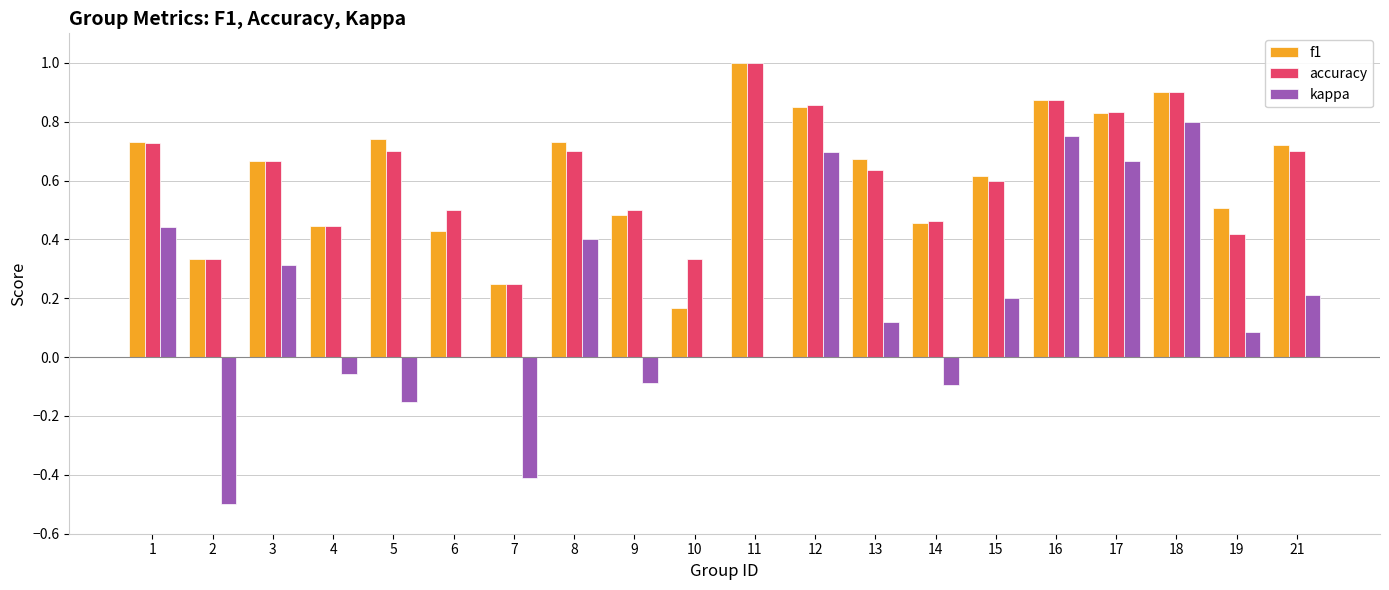

At which label does accuracy reach its peak?

11